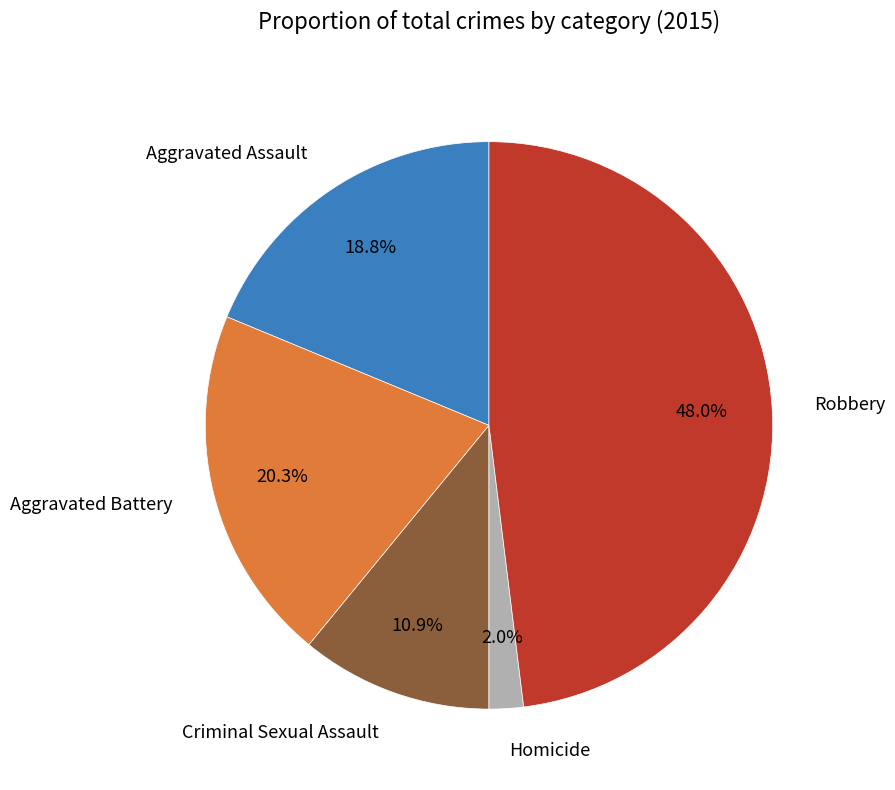

Which slice is the largest?

Robbery